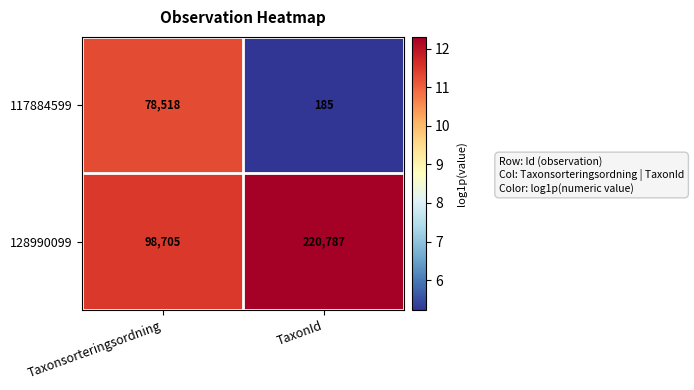

What is the average value of the 117884599 series?

39352